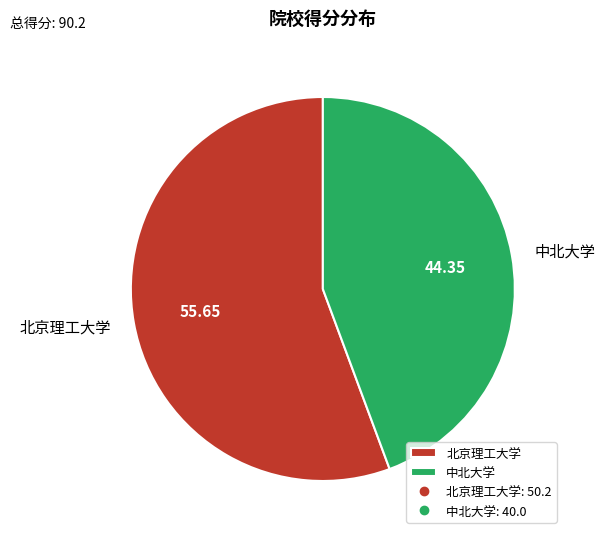

How many slices are in this pie chart?

2